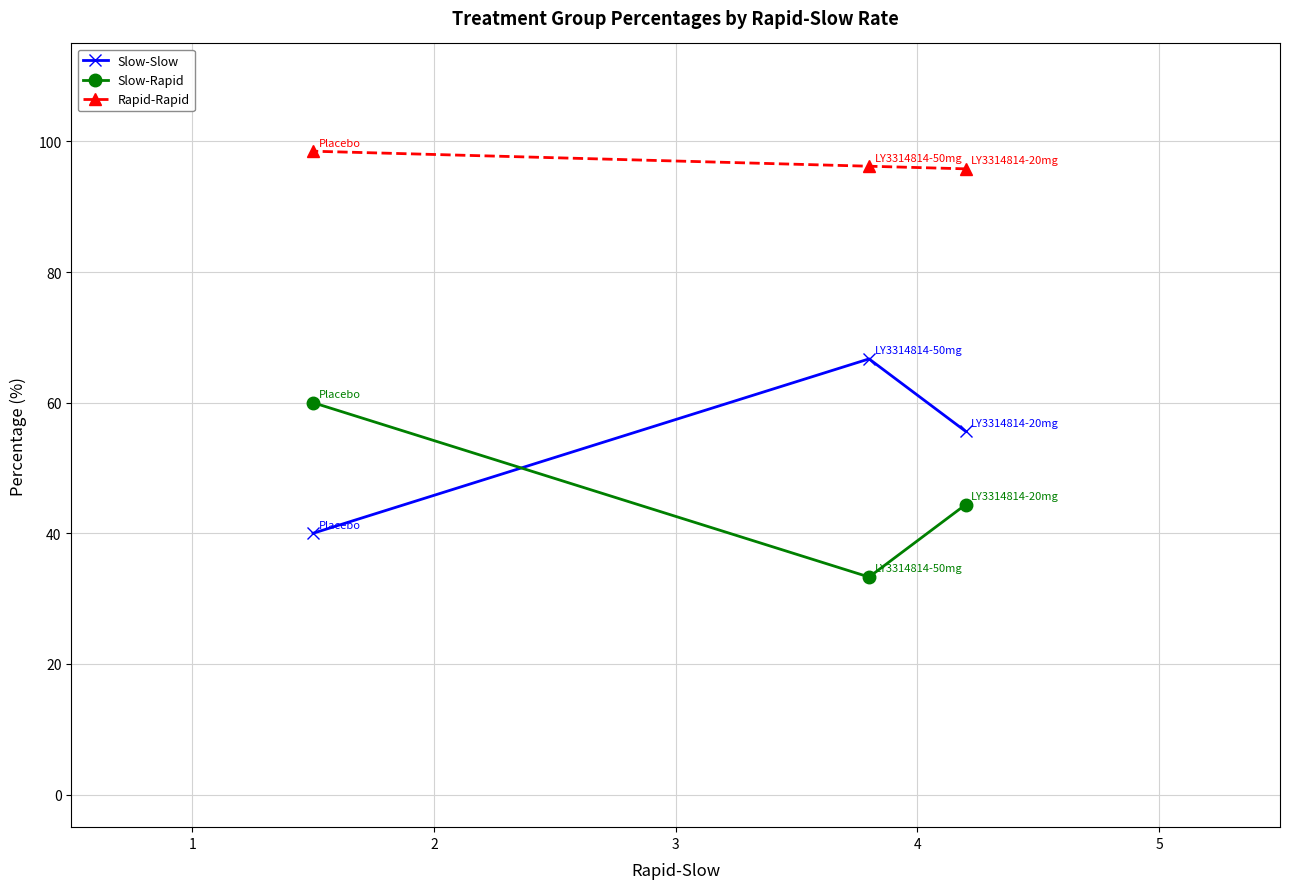

How many distinct data groups are displayed?

3